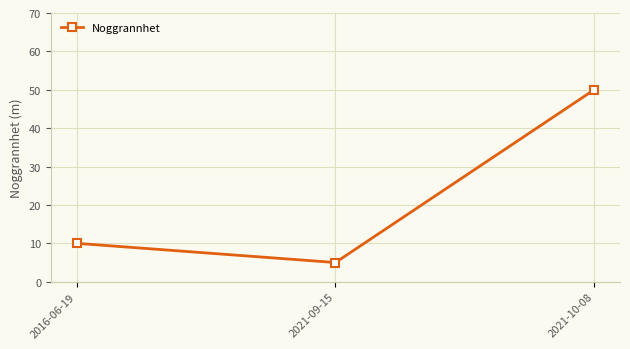

Rank the categories by value from lowest to highest.

2021-09-15, 2016-06-19, 2021-10-08